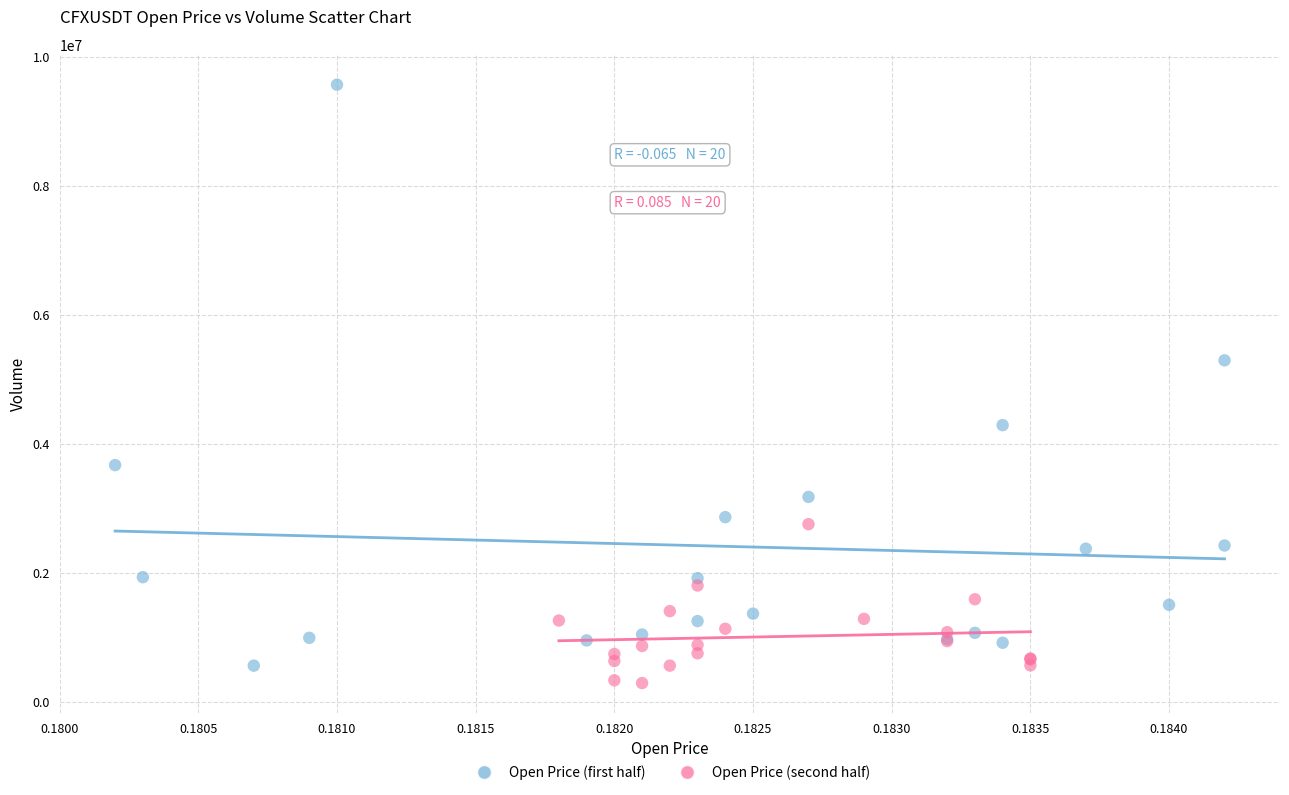

Which series reaches the maximum Y coordinate?

Open Price (first half)